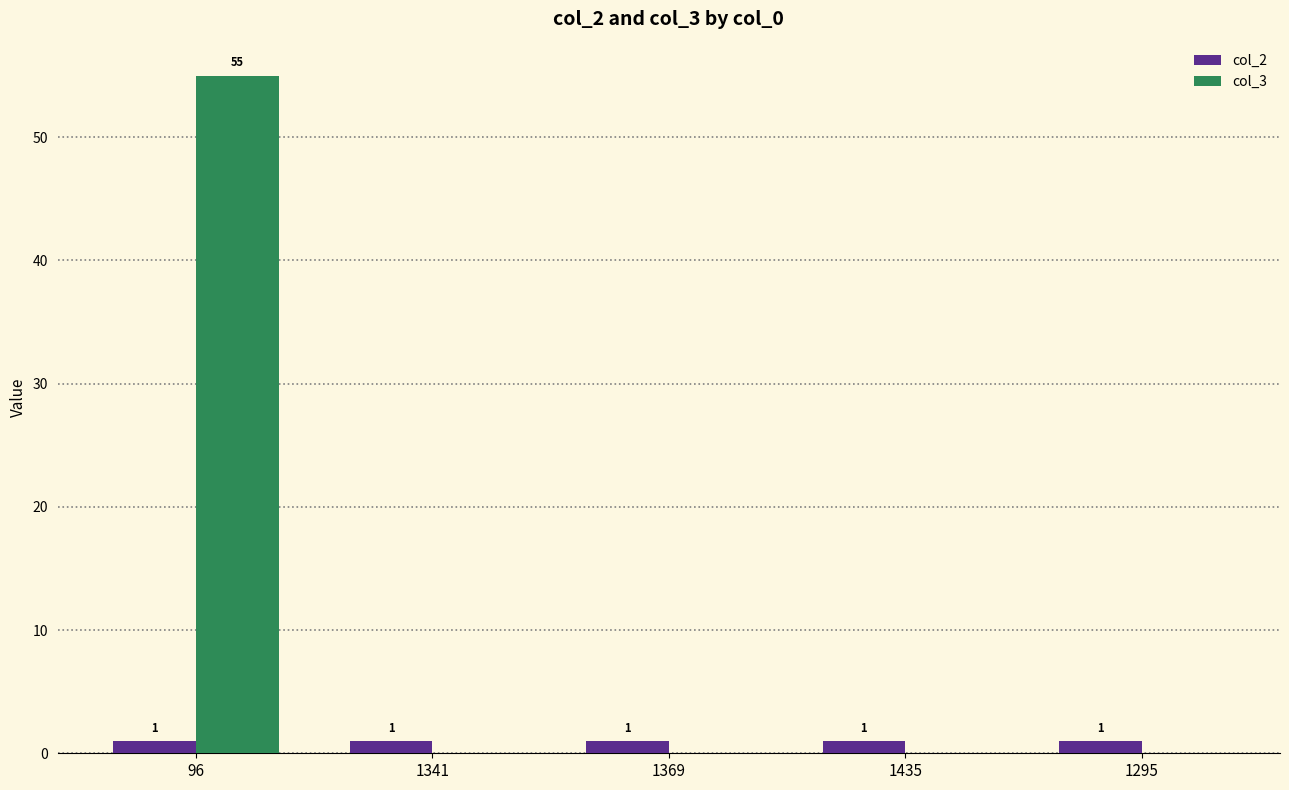

The col_3 series shows -34 at 1341. True or false?

False